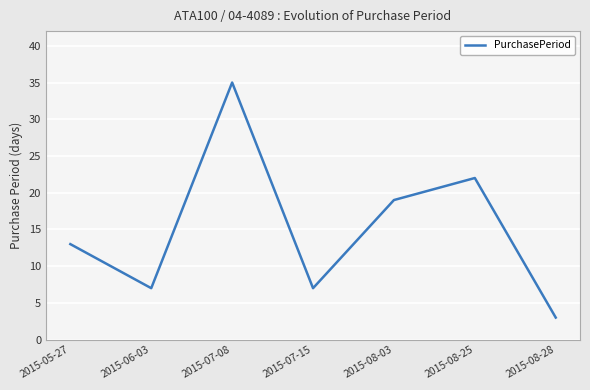

What is the sum of all values?

106